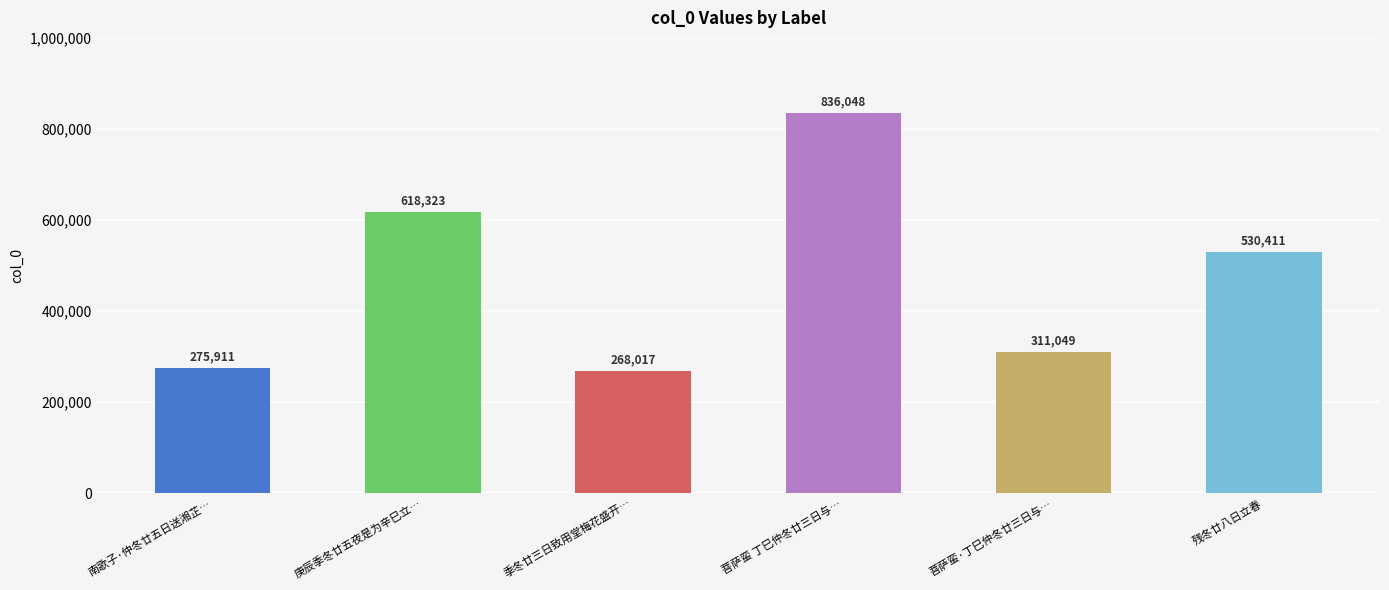

Are the bars horizontal?

No